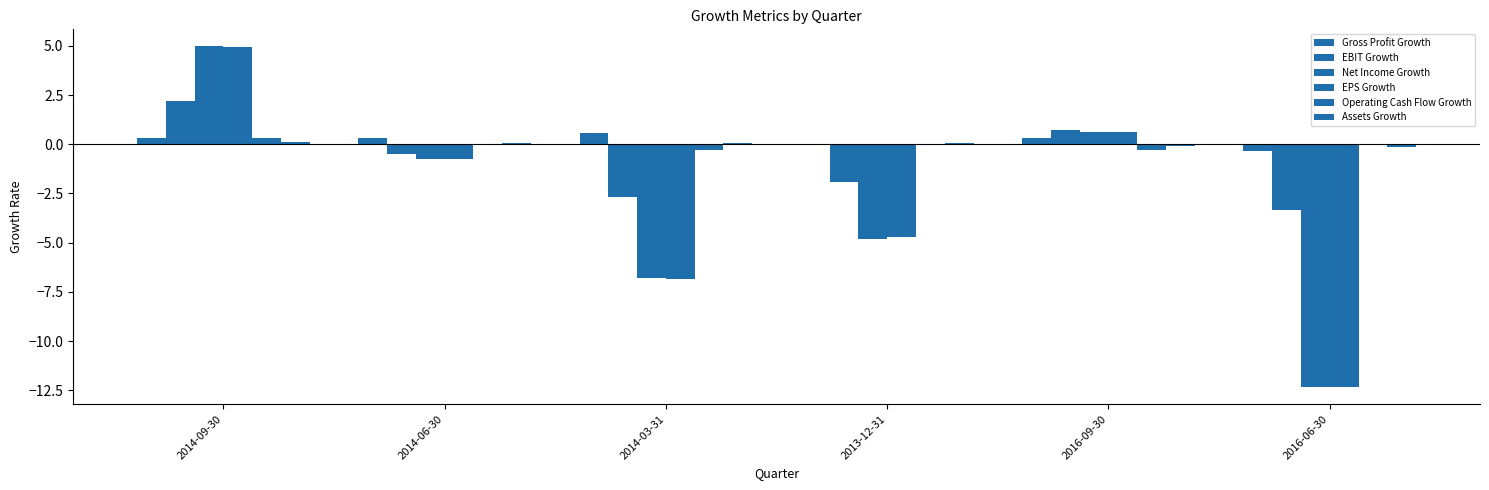

Reading left to right, transcribe all the data shown in this chart.

Gross Profit Growth: 2014-09-30=0.3	2014-06-30=0.3	2014-03-31=0.6	2013-12-31=-0.1	2016-09-30=0.3	2016-06-30=-0.4
EBIT Growth: 2014-09-30=2.2	2014-06-30=-0.5	2014-03-31=-2.7	2013-12-31=-1.9	2016-09-30=0.7	2016-06-30=-3.3
Net Income Growth: 2014-09-30=5.0	2014-06-30=-0.8	2014-03-31=-6.8	2013-12-31=-4.8	2016-09-30=0.6	2016-06-30=-12.3
EPS Growth: 2014-09-30=4.9	2014-06-30=-0.8	2014-03-31=-6.8	2013-12-31=-4.7	2016-09-30=0.6	2016-06-30=-12.3
Operating Cash Flow Growth: 2014-09-30=0.3	2014-06-30=-0.0	2014-03-31=-0.3	2013-12-31=-0.1	2016-09-30=-0.3	2016-06-30=-0.0
Assets Growth: 2014-09-30=0.1	2014-06-30=0.1	2014-03-31=0.1	2013-12-31=0.1	2016-09-30=-0.1	2016-06-30=-0.2